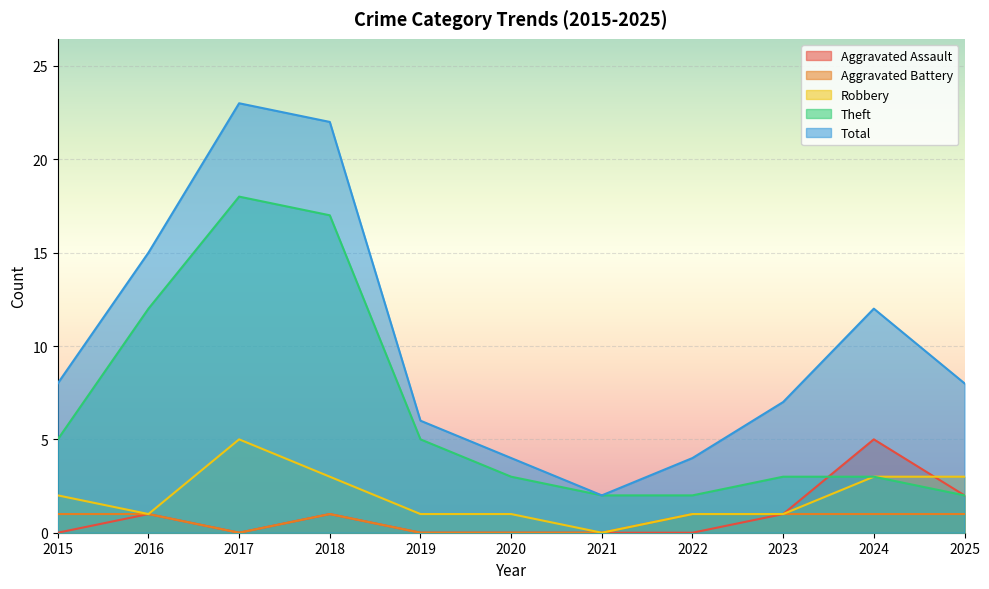

What is the sum of all Aggravated Assault values?

10